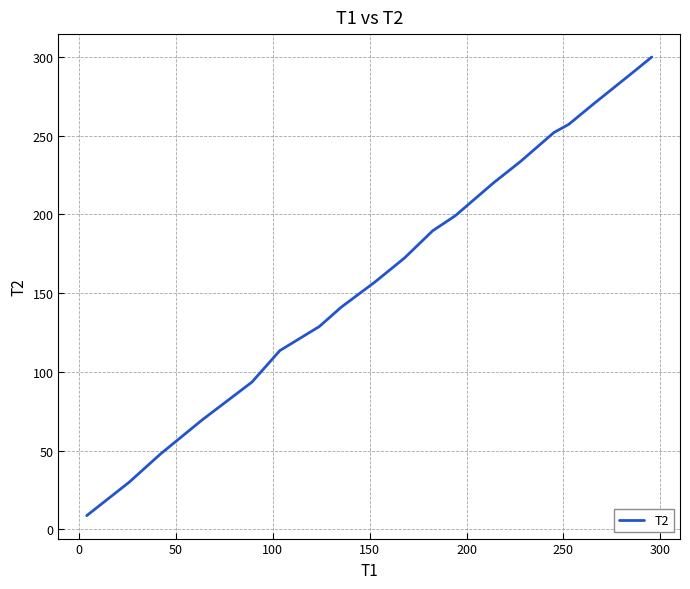

What is the smallest value displayed?

8.7